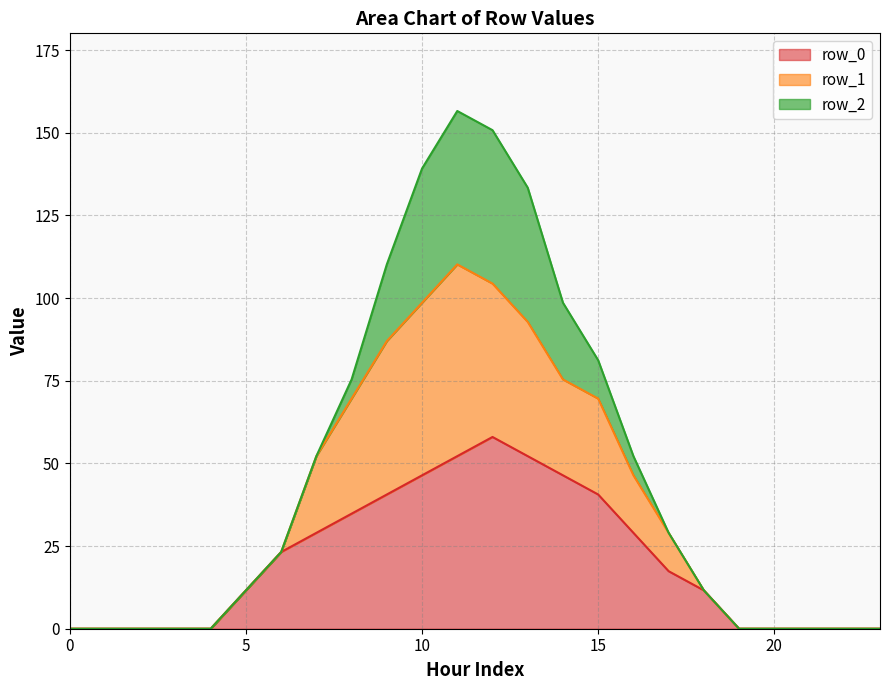

The row_0 series shows 0.0 at 0. True or false?

True